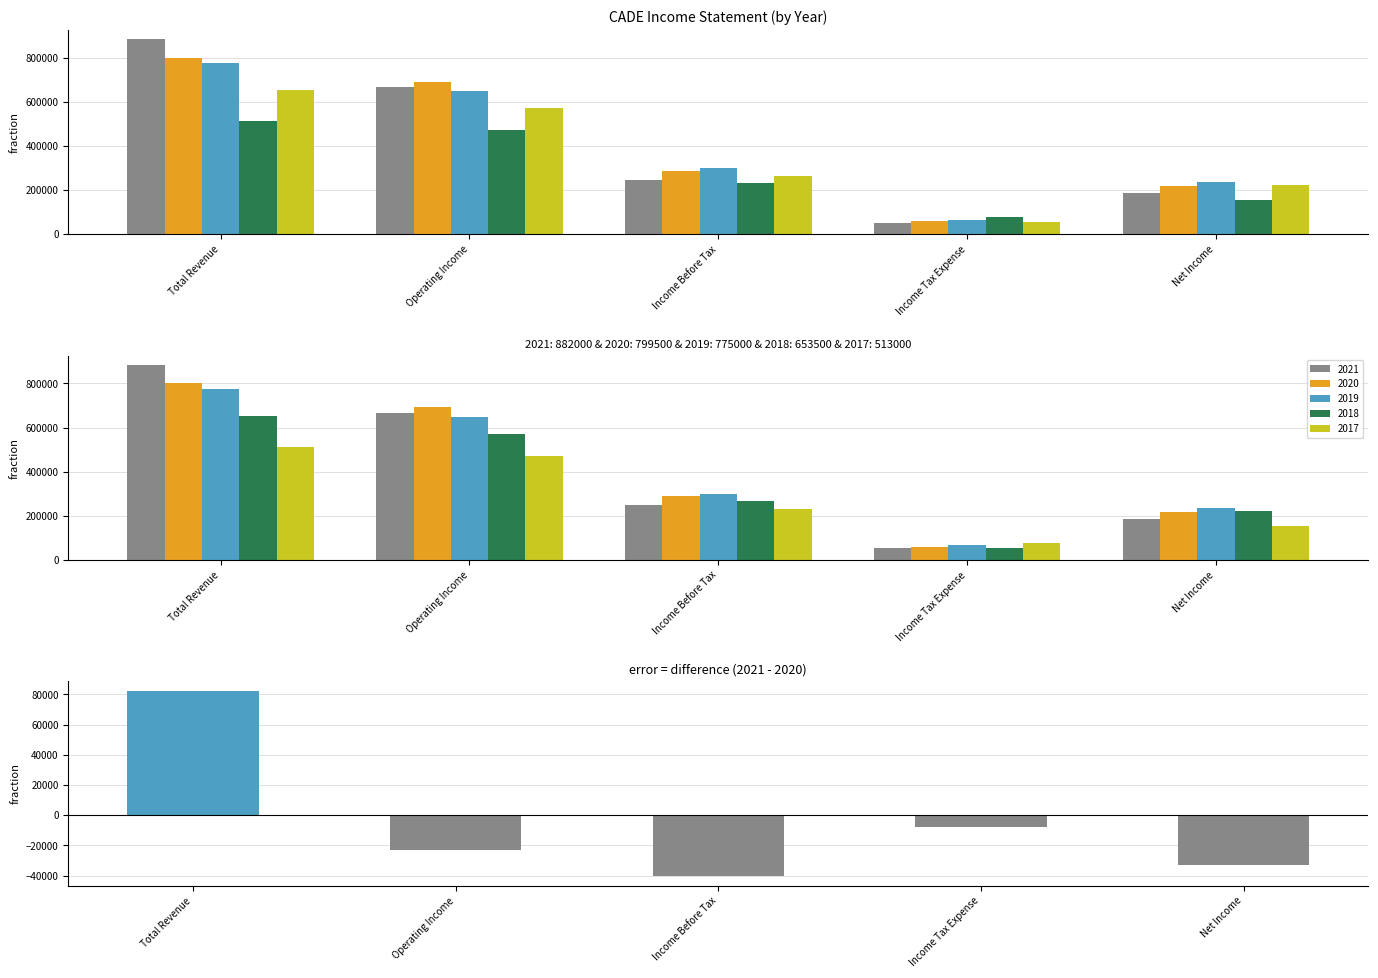

Reading left to right, what are all the values shown in this chart?

2021: Total Revenue=882000	Operating Income=667700	Income Before Tax=246900	Income Tax Expense=51800	Net Income=185700
2020: Total Revenue=799500	Operating Income=691000	Income Before Tax=287500	Income Tax Expense=59500	Net Income=218600
2019: Total Revenue=775000	Operating Income=648400	Income Before Tax=299500	Income Tax Expense=65300	Net Income=234300
2017: Total Revenue=513000	Operating Income=471000	Income Before Tax=231600	Income Tax Expense=78100	Net Income=153000
2018: Total Revenue=653500	Operating Income=570700	Income Before Tax=265100	Income Tax Expense=55700	Net Income=221300